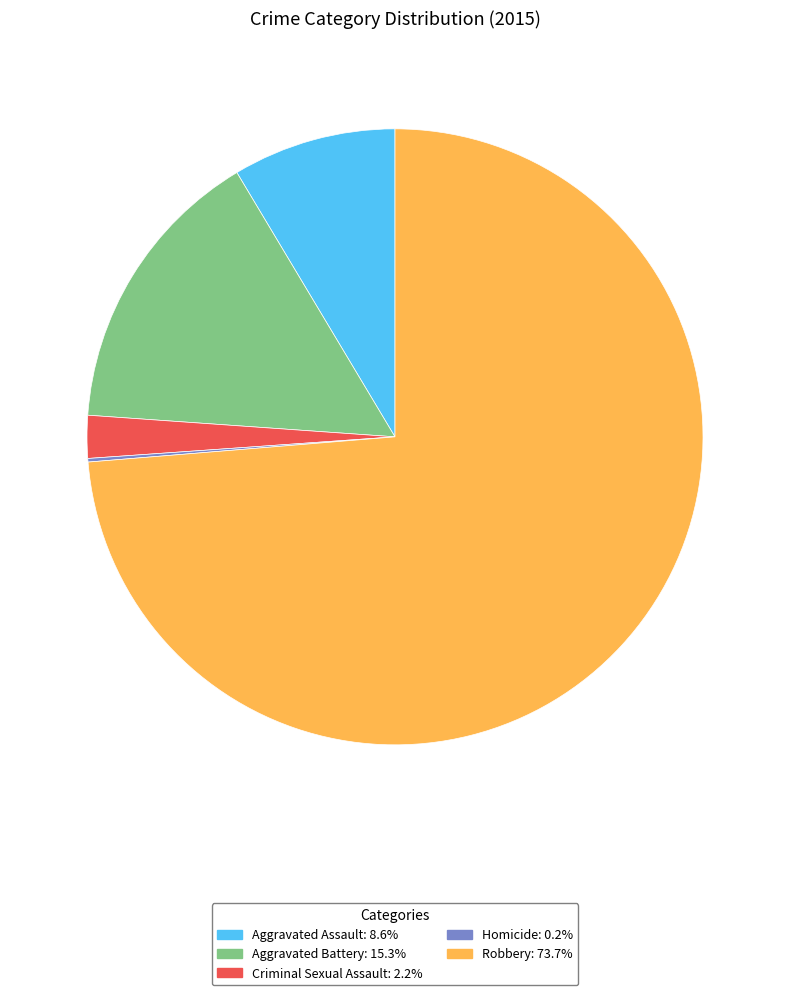

The Aggravated Assault slice represents 1% of the pie. True or false?

False